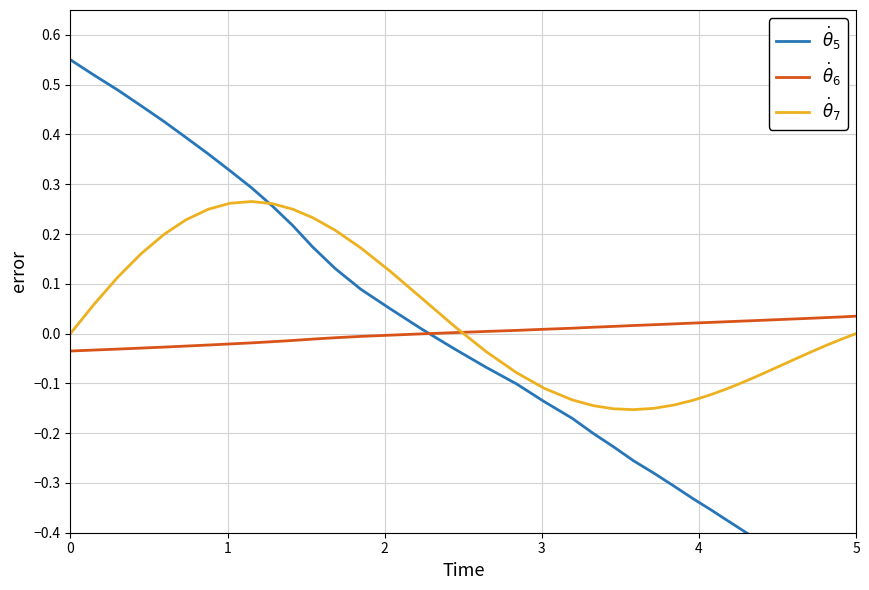

How many times do $\dot{\theta}_7$ and $\dot{\theta}_5$ cross each other?

1